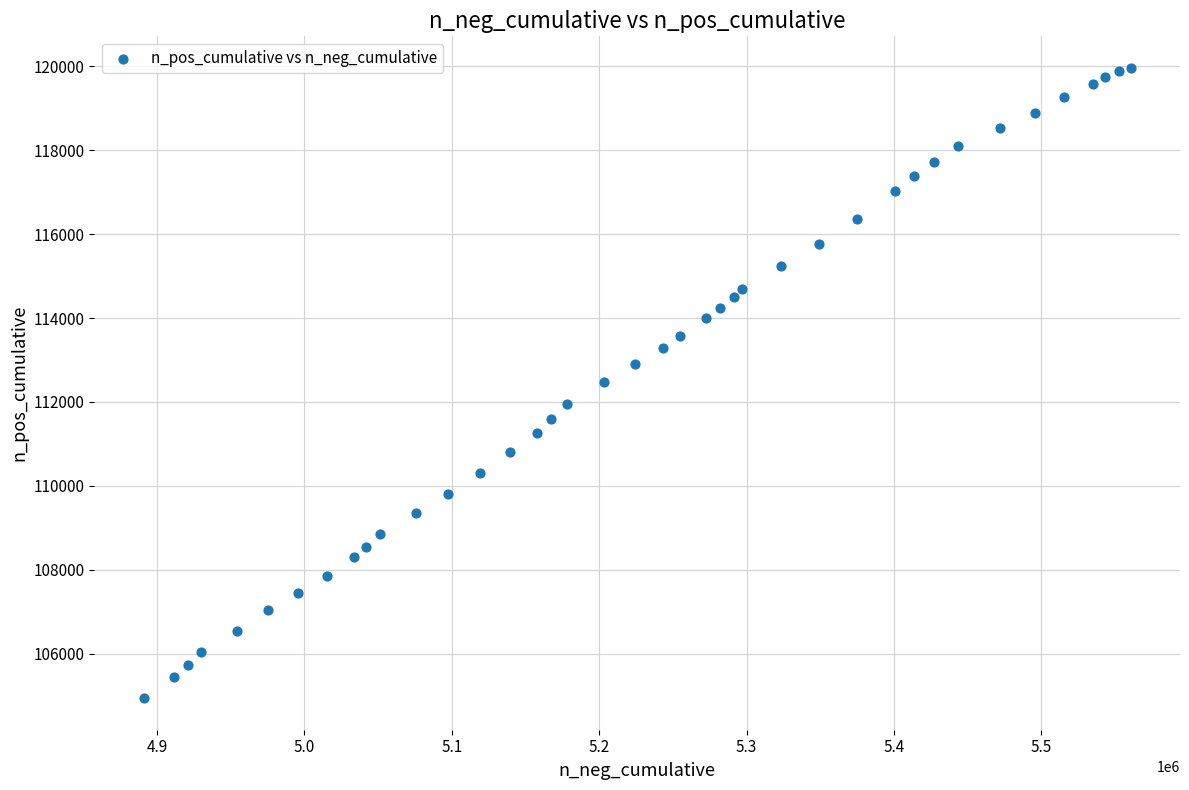

What is the range of Y values (max minus min)?

15029